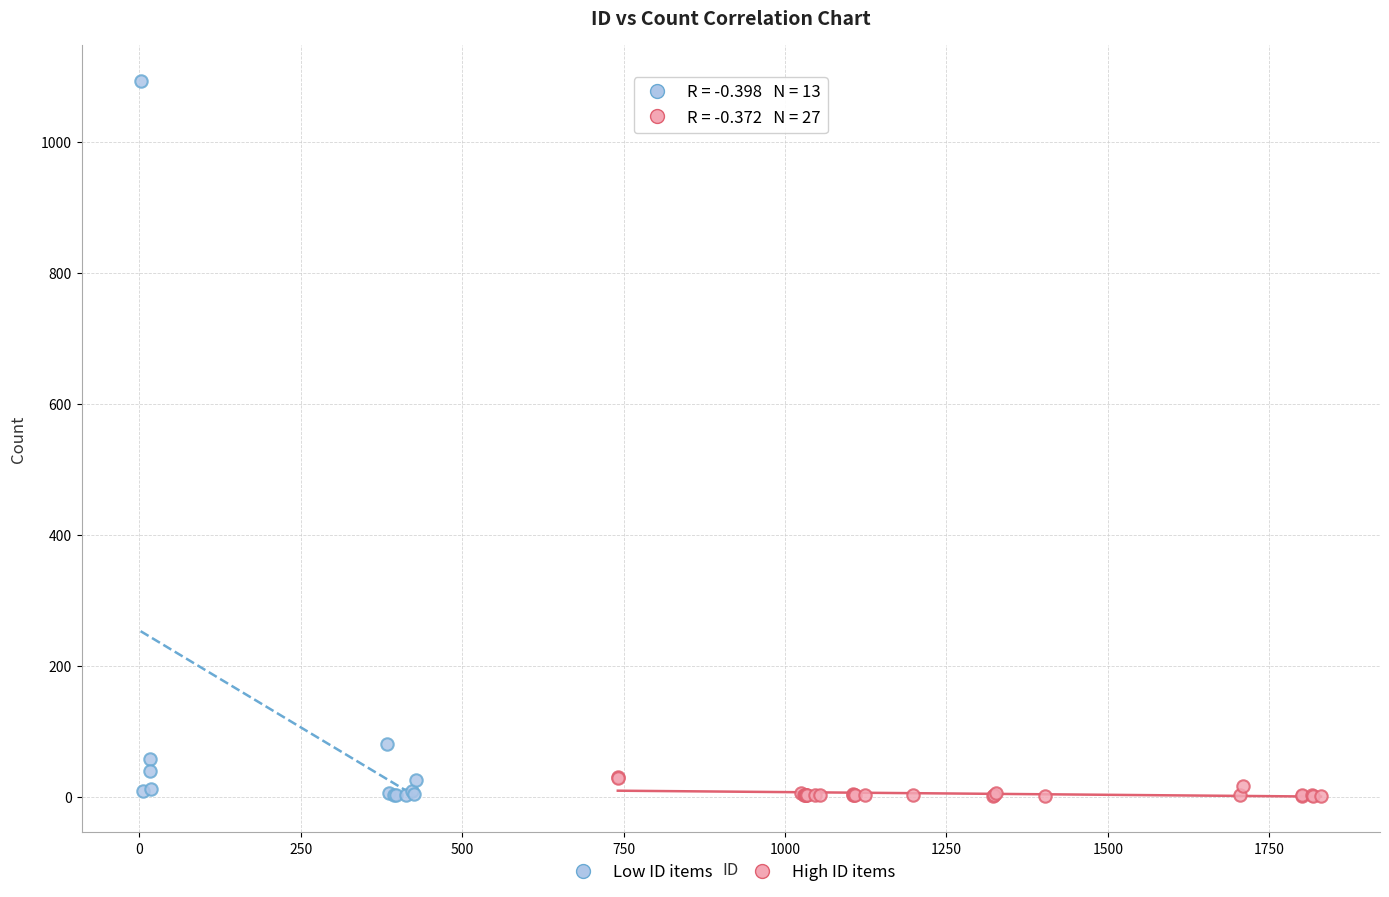

Which series contains the highest Y value?

Low ID items